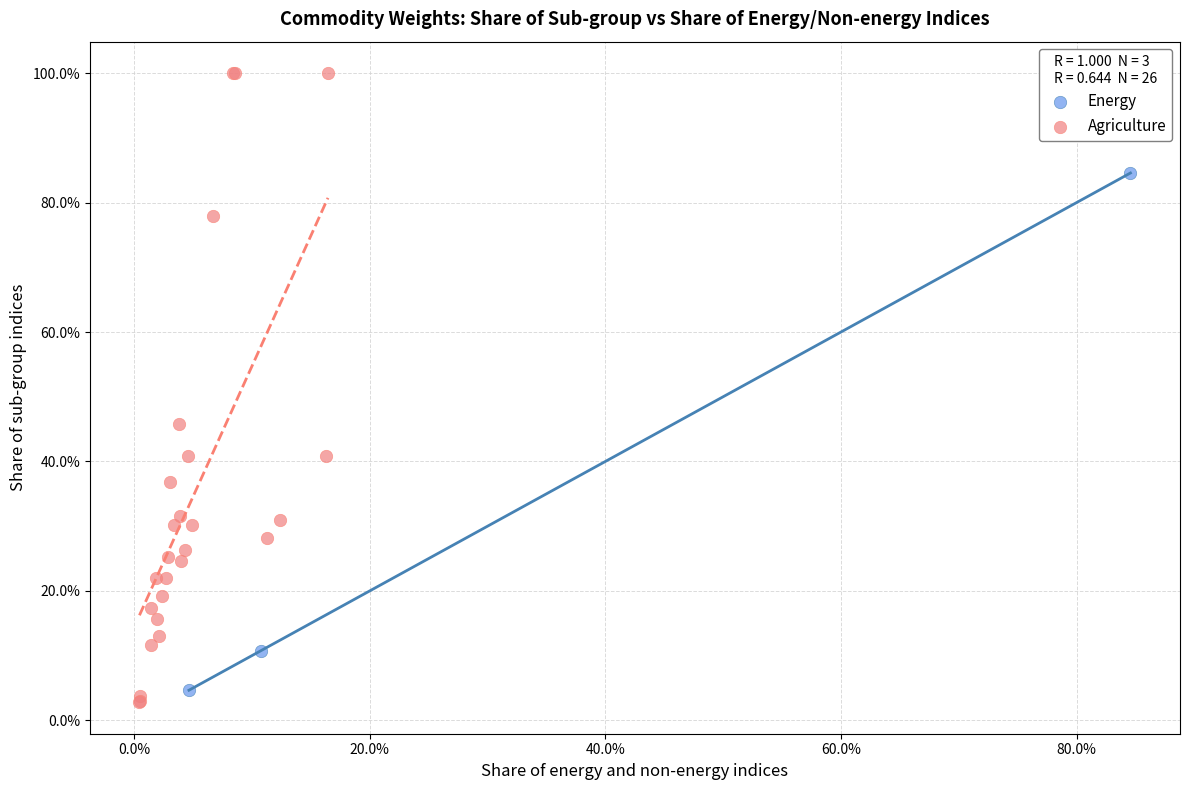

Which series has the largest Y range (max minus min)?

Agriculture